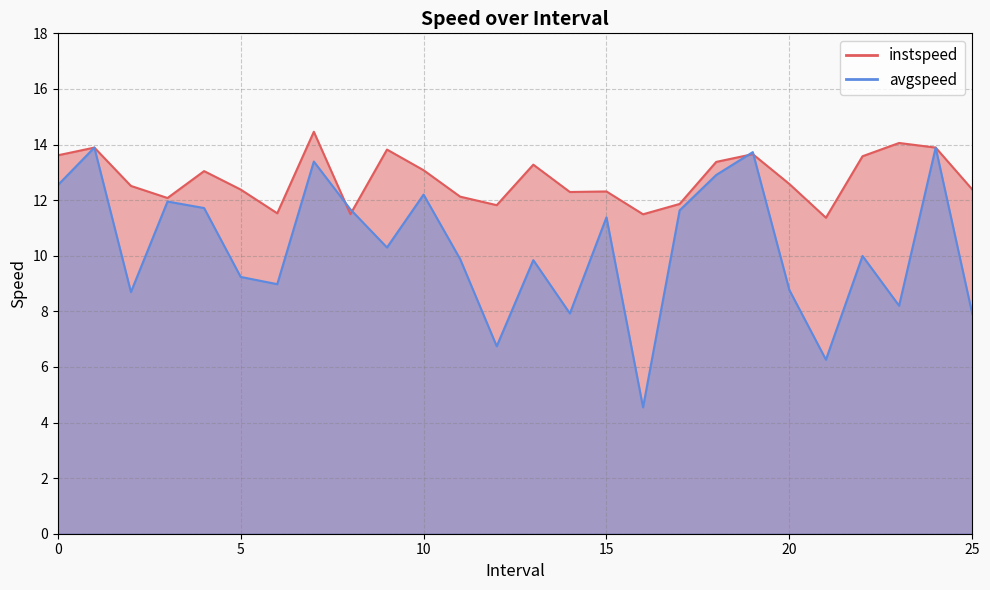

Does the chart have visible grid lines?

Yes